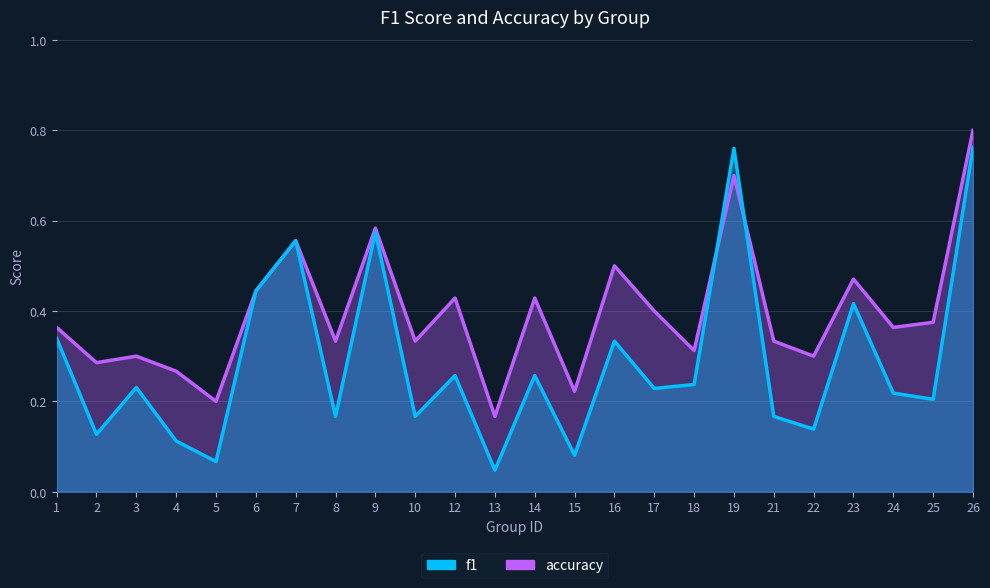

What value does the accuracy series have at 6?

0.4